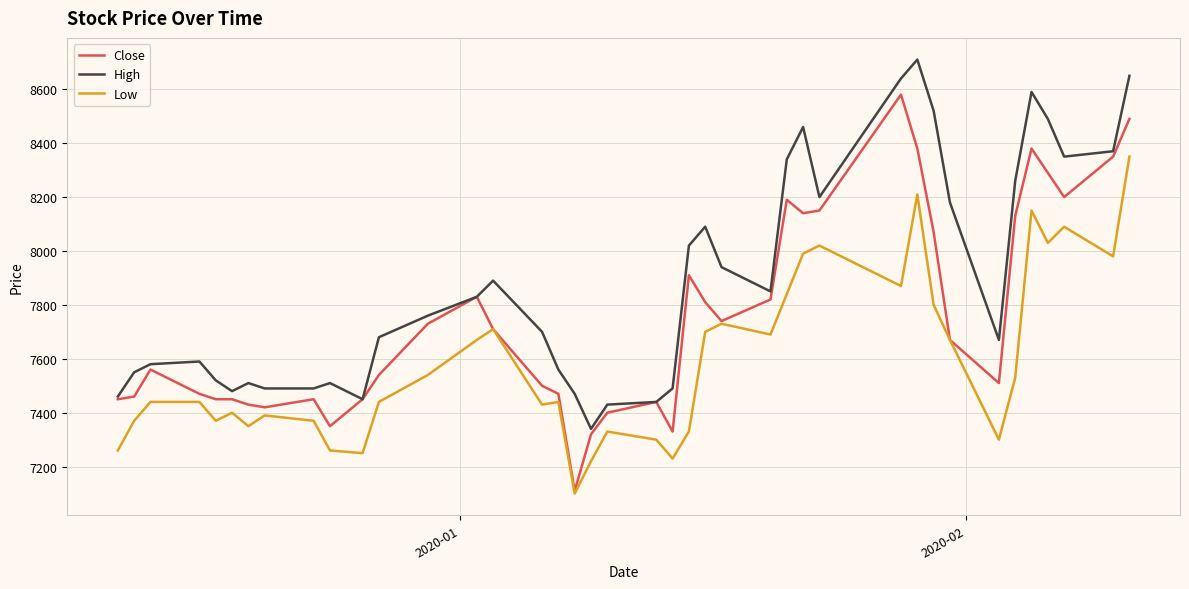

Which series has the largest total across all categories?

High